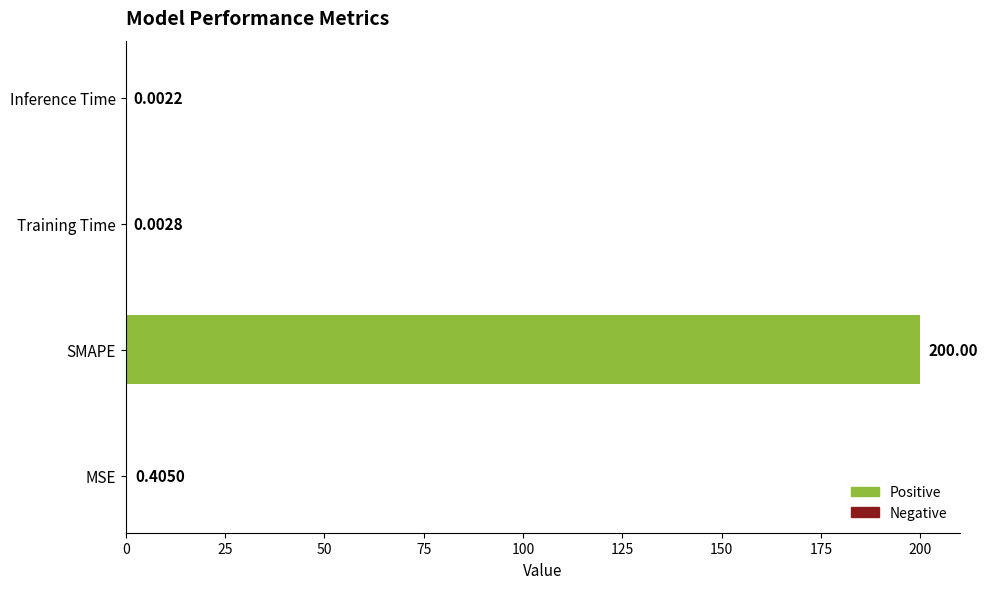

What is the greatest value displayed?

200.0